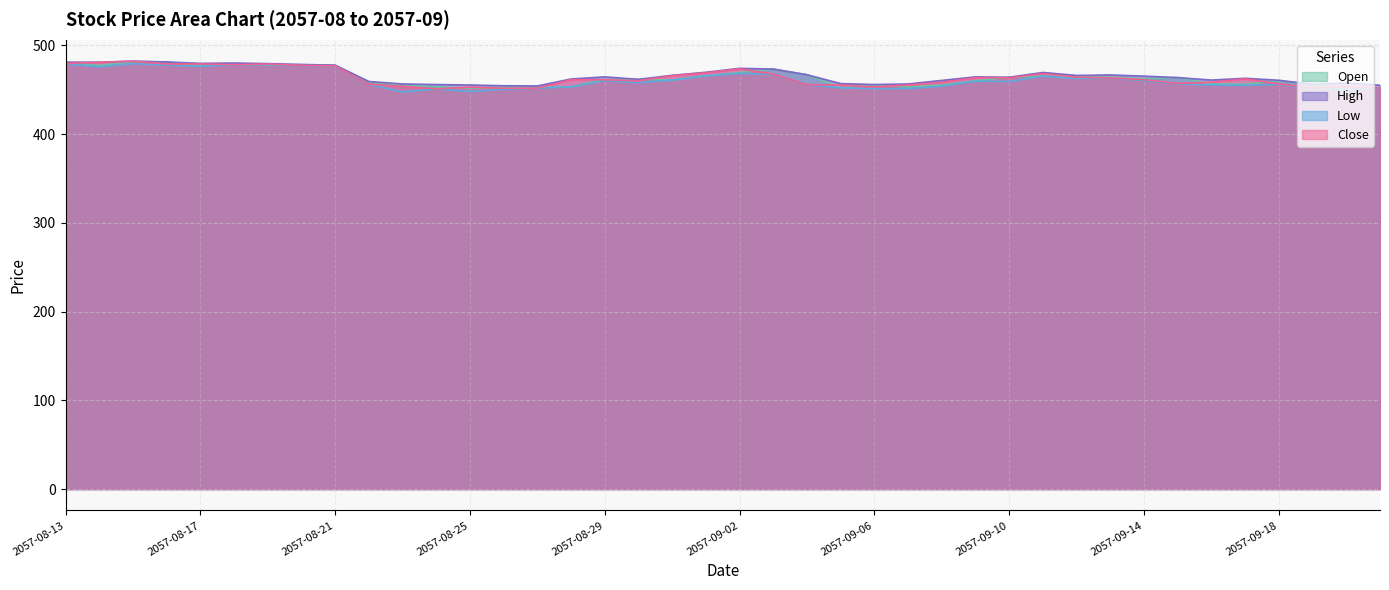

What are all the series names shown in the legend?

Open, High, Low, Close